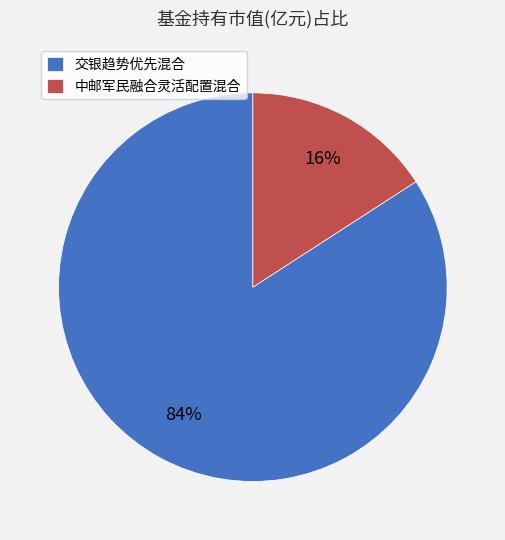

How many slices are in this pie chart?

2